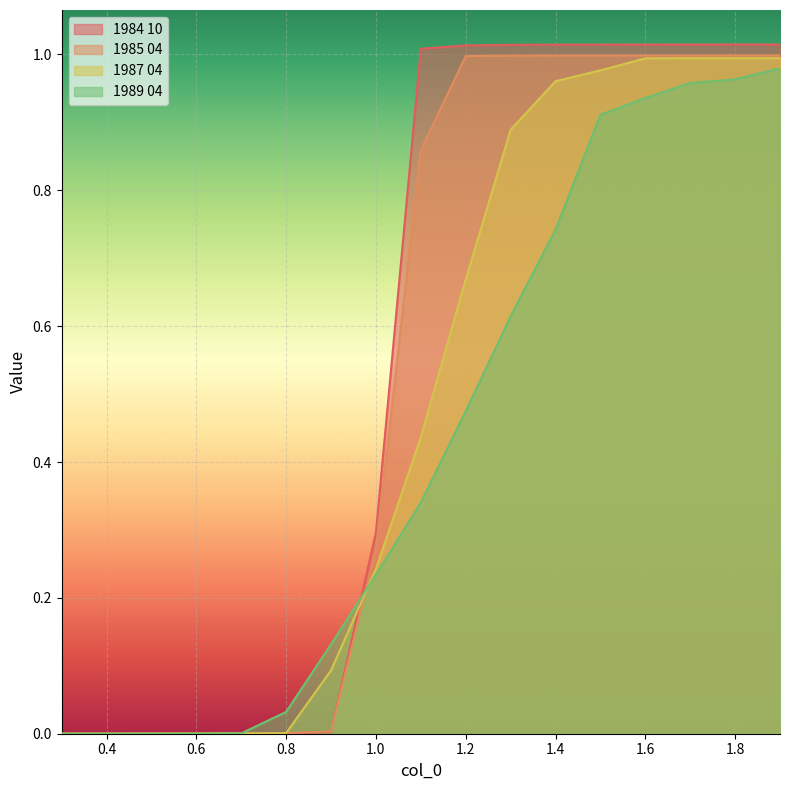

Between which two adjacent categories do 1989 04 and 1985 04 first intersect?

0.6 and 0.7